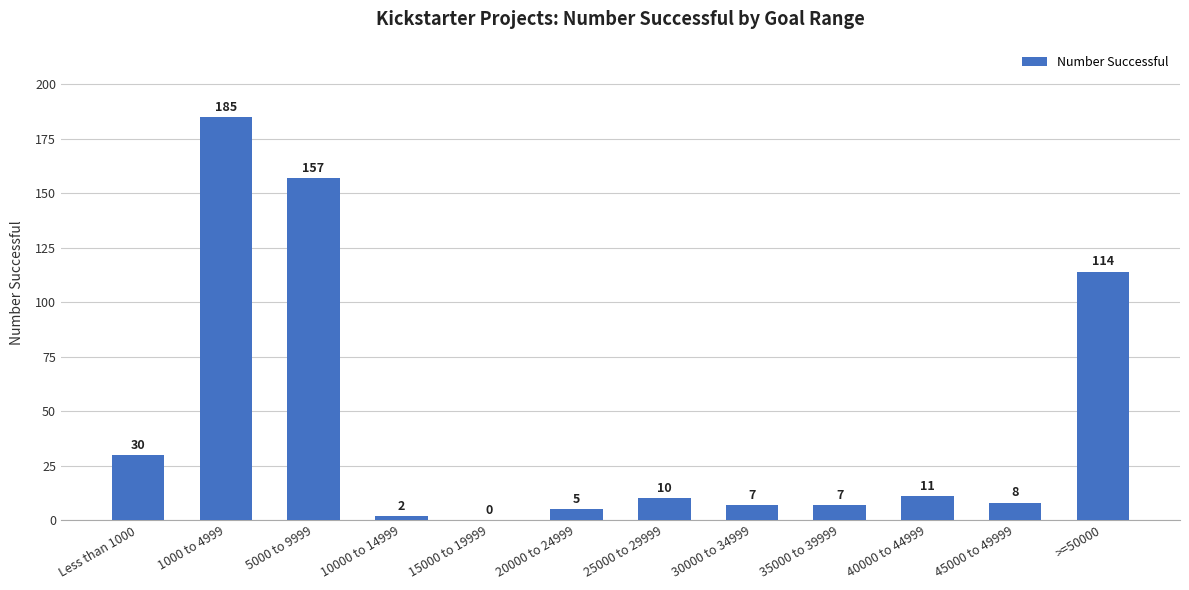

What is the sum of the values at 25000 to 29999 and 45000 to 49999?

18